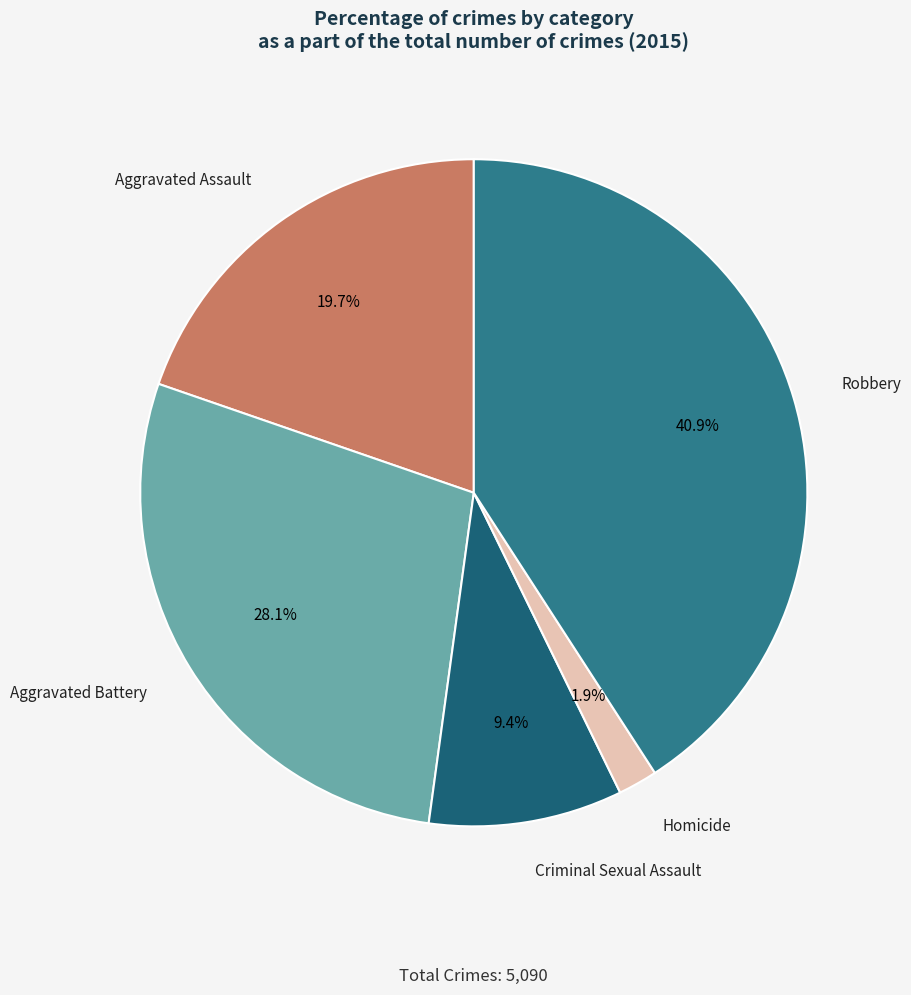

Rank the categories by value from highest to lowest.

Robbery, Aggravated Battery, Aggravated Assault, Criminal Sexual Assault, Homicide